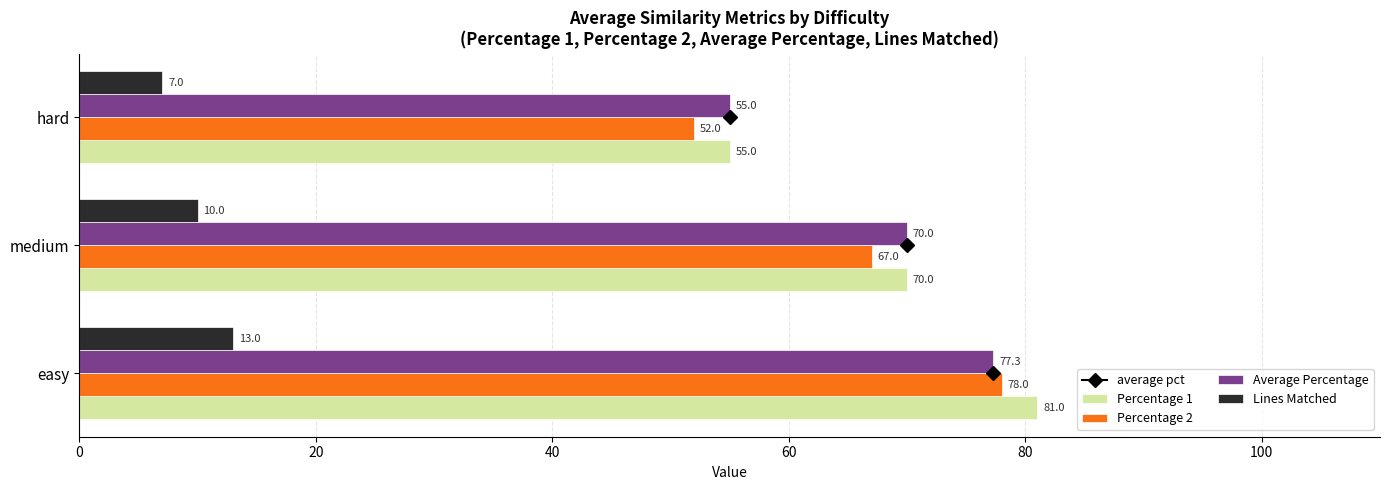

How many data points does each series have?

3